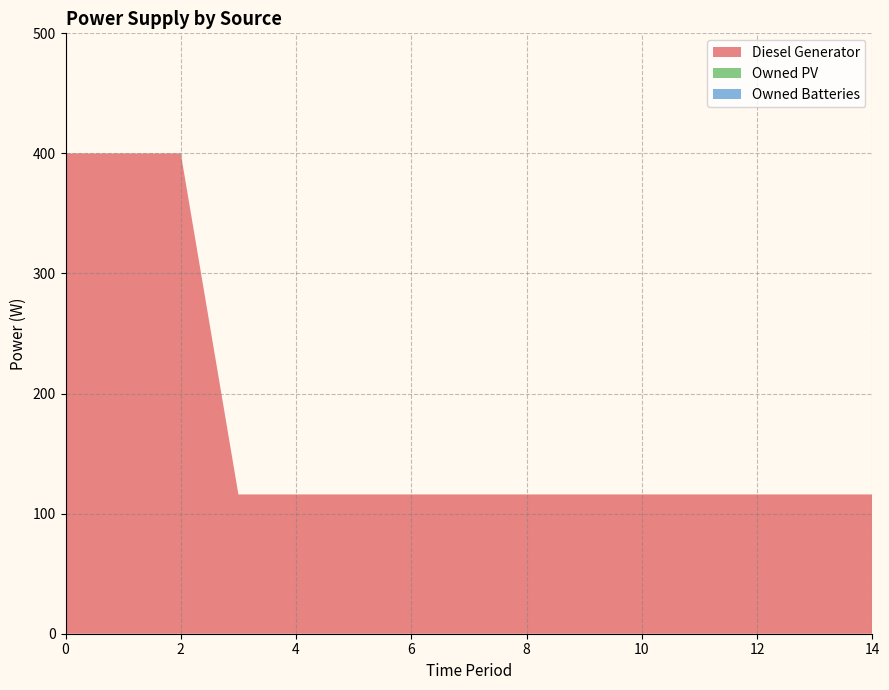

Reading left to right, extract all data points from this chart.

Diesel Generator: 400	400	400	116	116	116	116	116	116	116	116	116	116	116	116
Owned PV: 0	0	0	0	0	0	0	0	0	0	0	0	0	0	0
Owned Batteries: 0	0	0	0	0	0	0	0	0	0	0	0	0	0	0